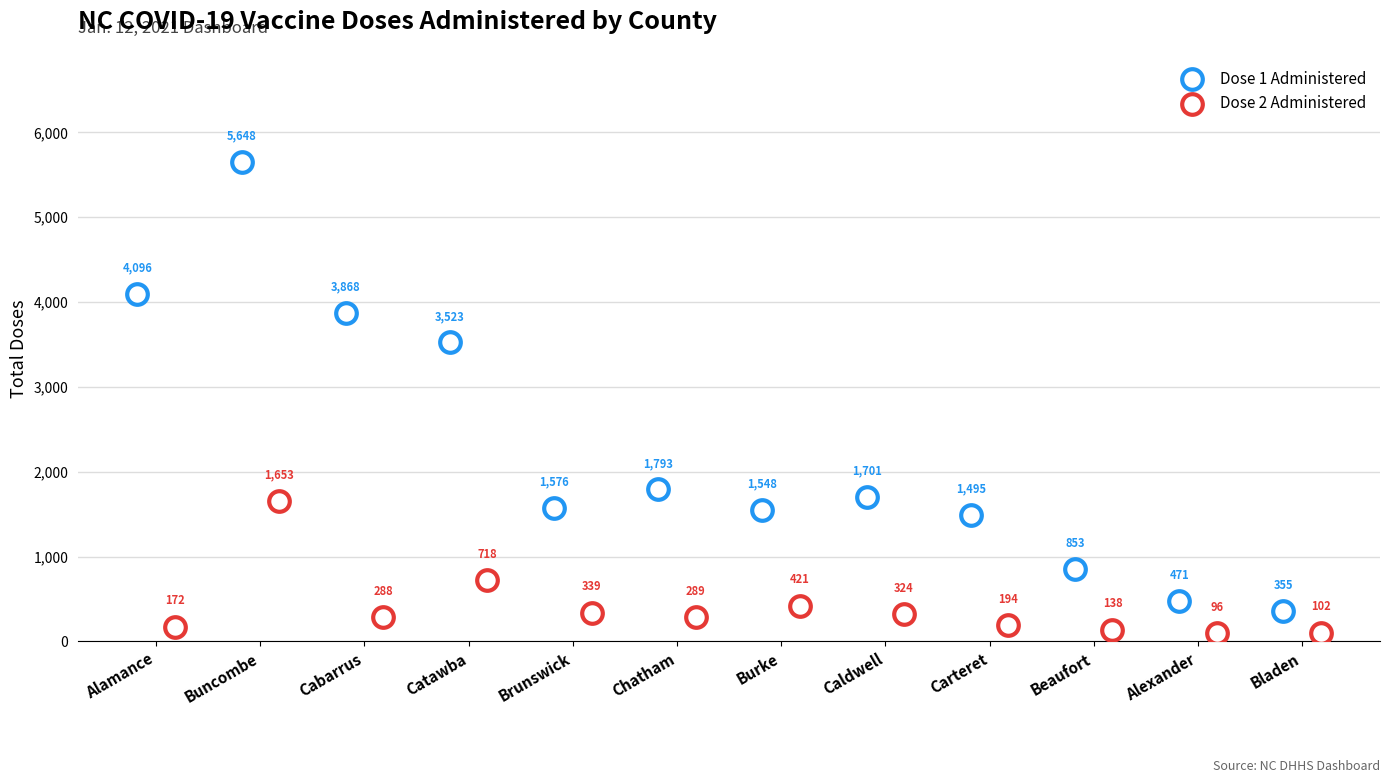

Which series reaches the minimum Y coordinate?

Dose 2 Administered